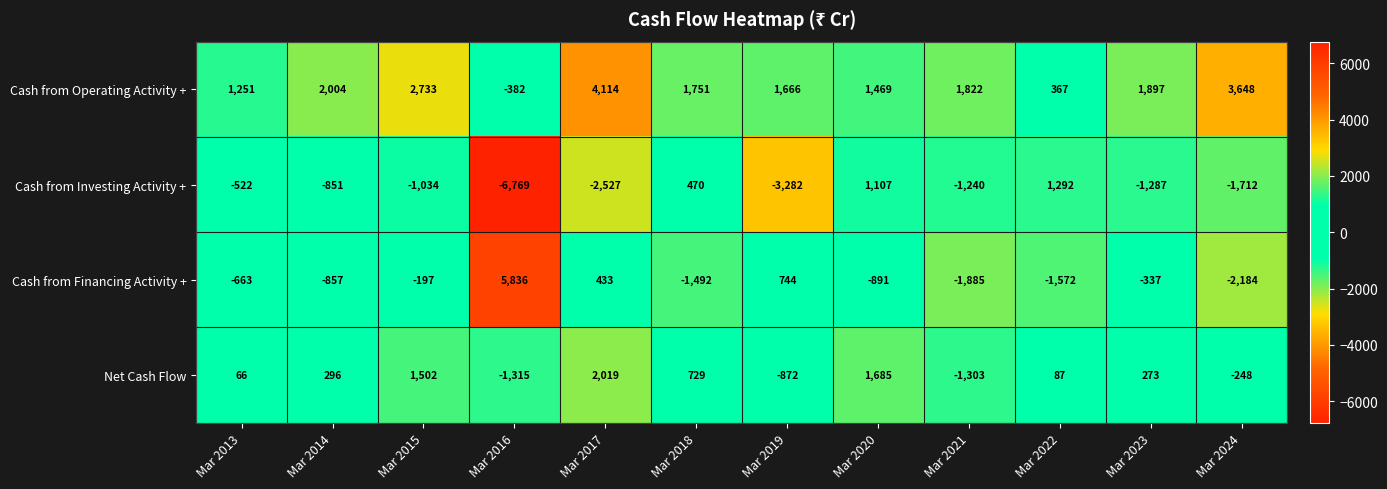

What is the sum of all Cash from Operating Activity + values?

22340